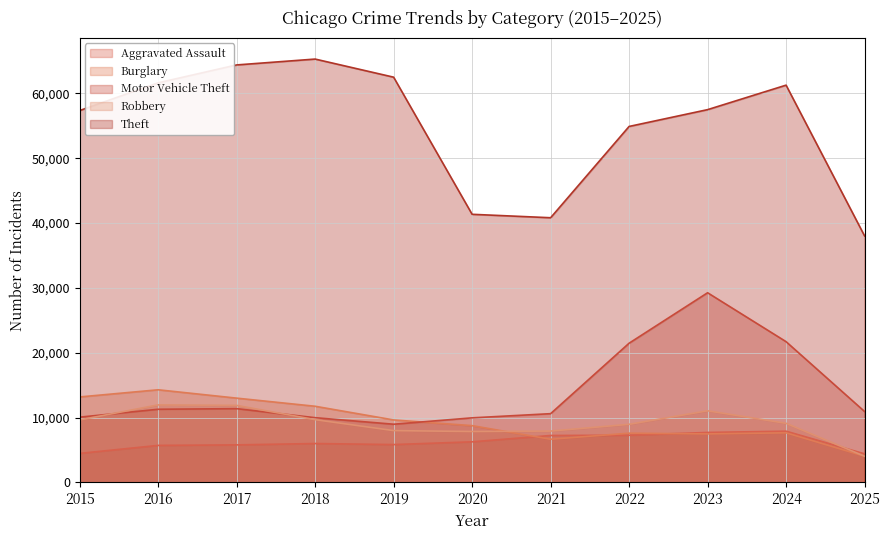

Rank the categories by Robbery value from highest to lowest.

2016, 2017, 2023, 2018, 2015, 2024, 2022, 2019, 2021, 2020, 2025